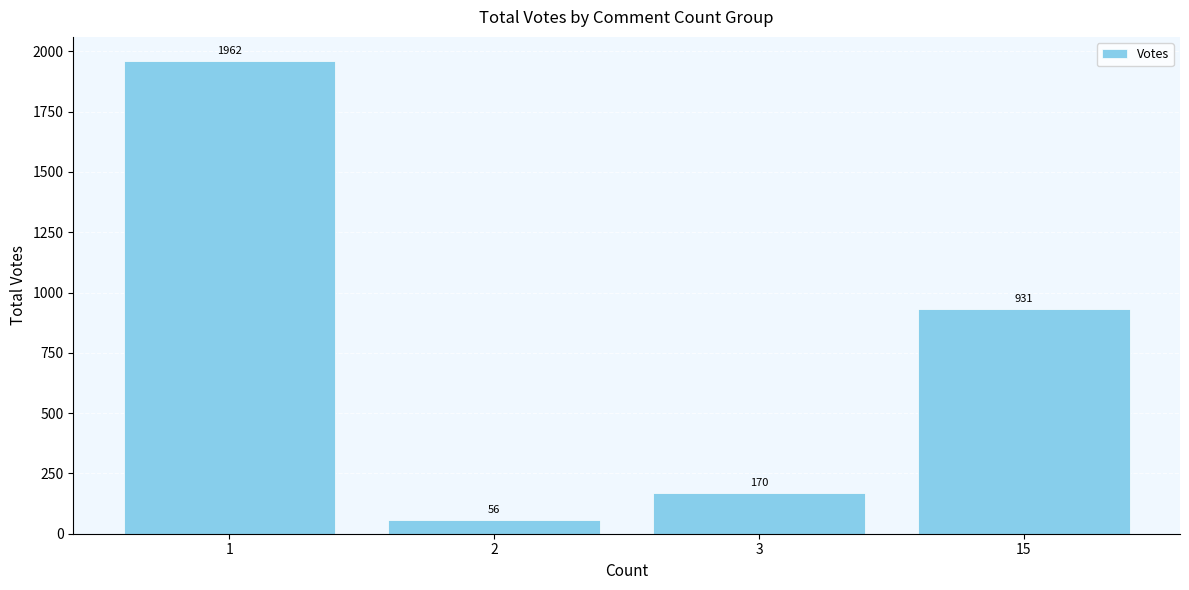

True or false: the data shows 1131 at 1.

False